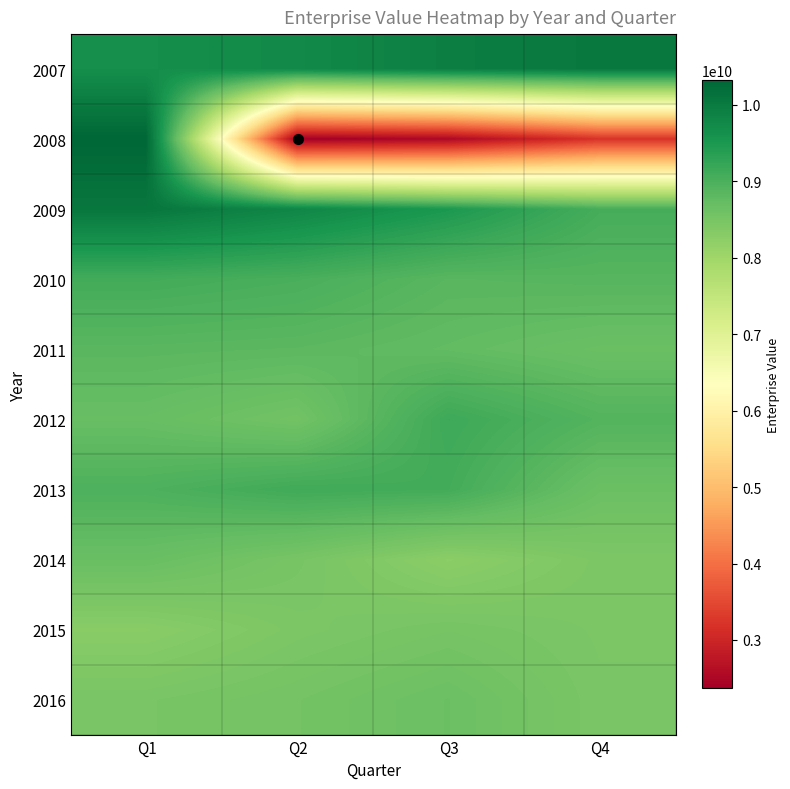

Count the number of data series in this chart.

10